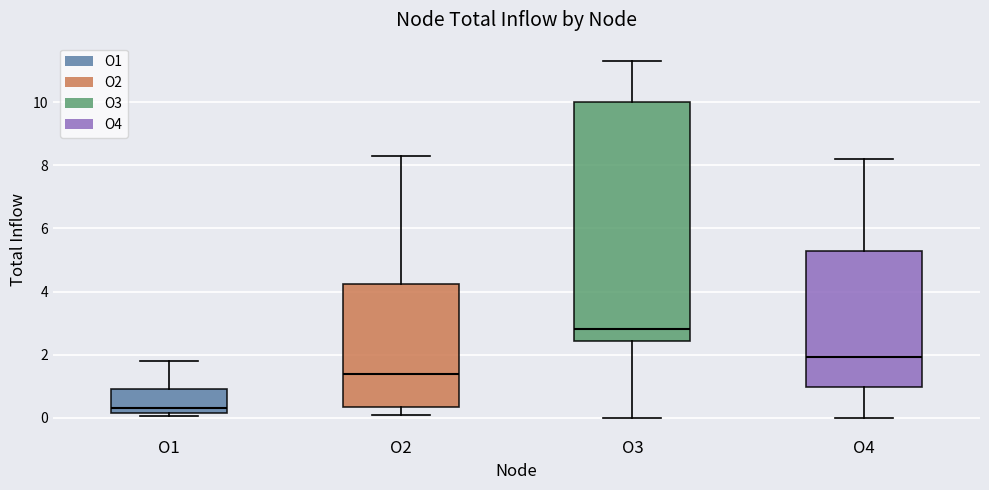

Comparing the boxes themselves (not the whiskers), which one is the tallest?

O3